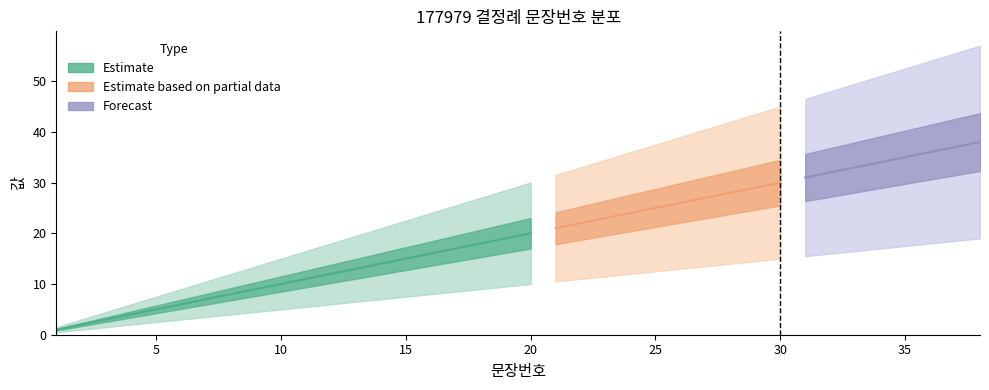

What is the sum of the values at 36 and 37?

73